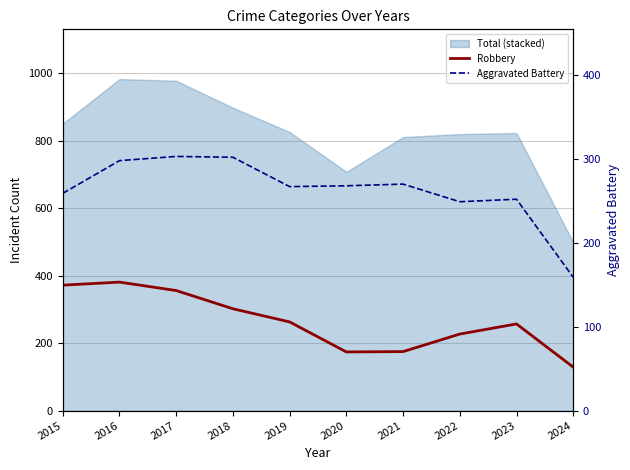

Reading left to right, transcribe all the data shown in this chart.

Robbery: 2015=372	2016=381	2017=356	2018=302	2019=263	2020=174	2021=175	2022=227	2023=257	2024=129
Aggravated Battery: 2015=259	2016=298	2017=303	2018=302	2019=267	2020=268	2021=270	2022=249	2023=252	2024=159